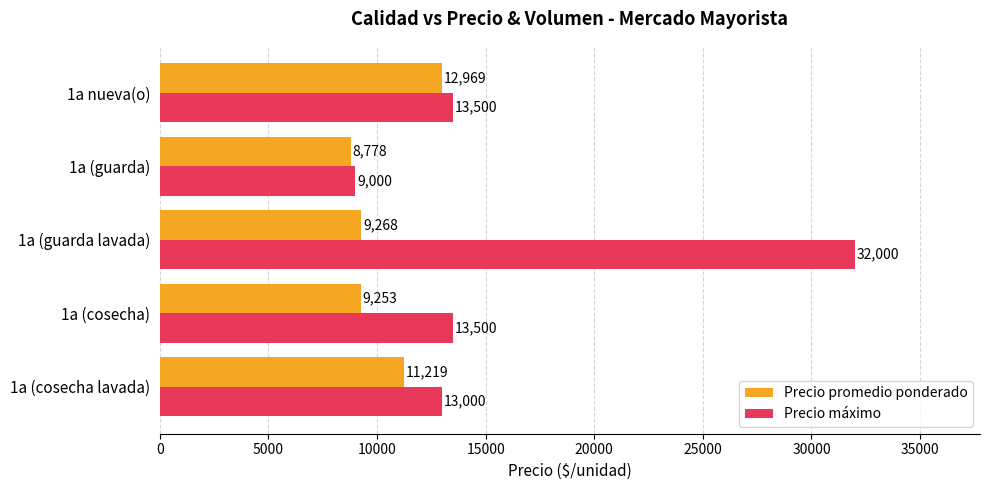

The Precio promedio ponderado series shows 22147 at 1a nueva(o). True or false?

False